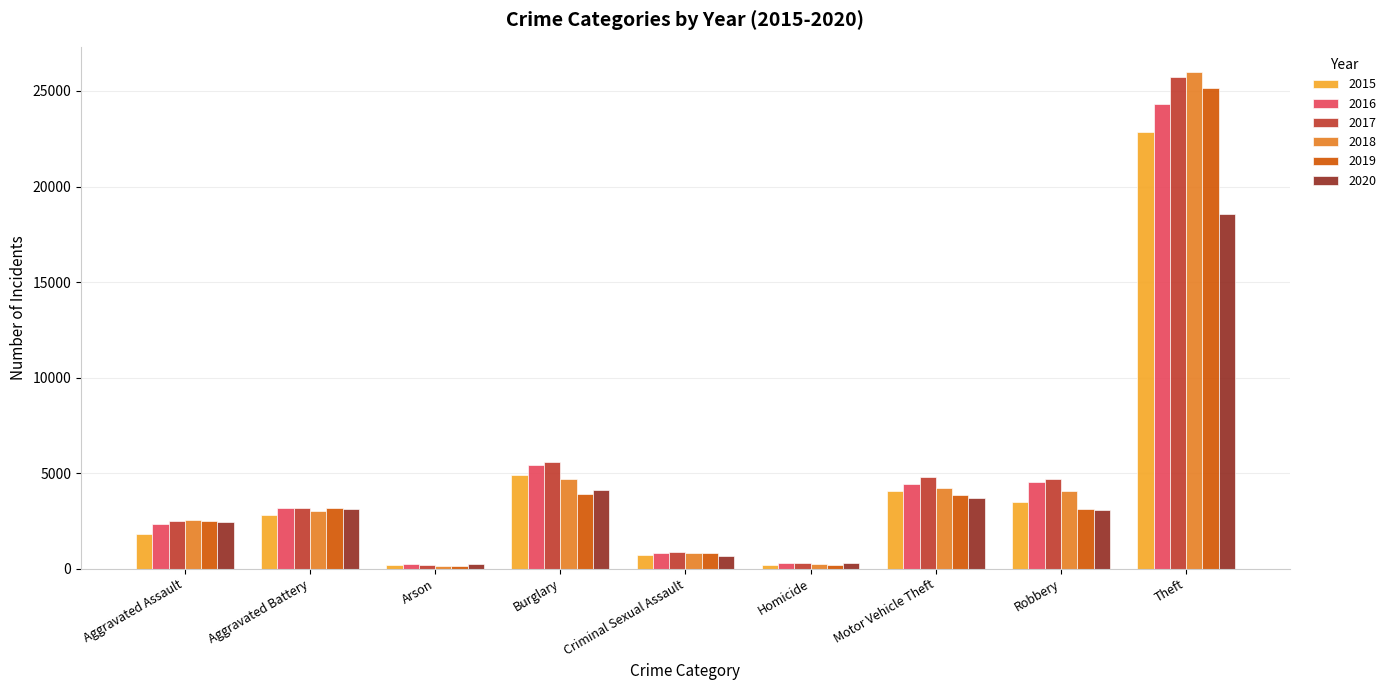

The 2015 series shows 4337 at Aggravated Battery. True or false?

False